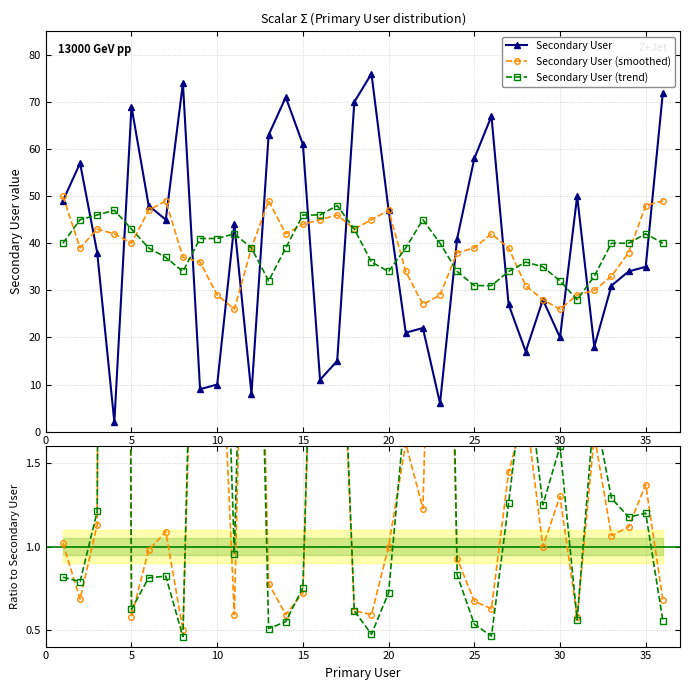

What is the lowest value of the Secondary User series?

2.0